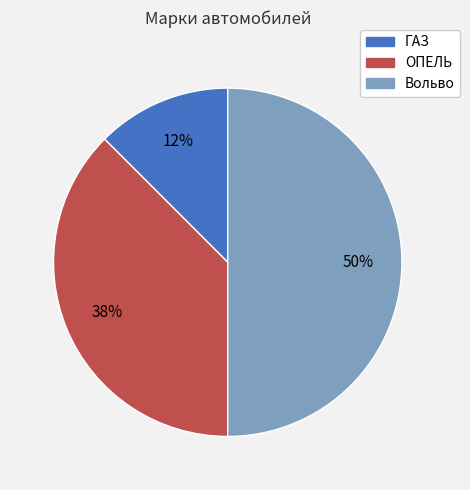

Is it true that Вольво is 58% of the pie?

False